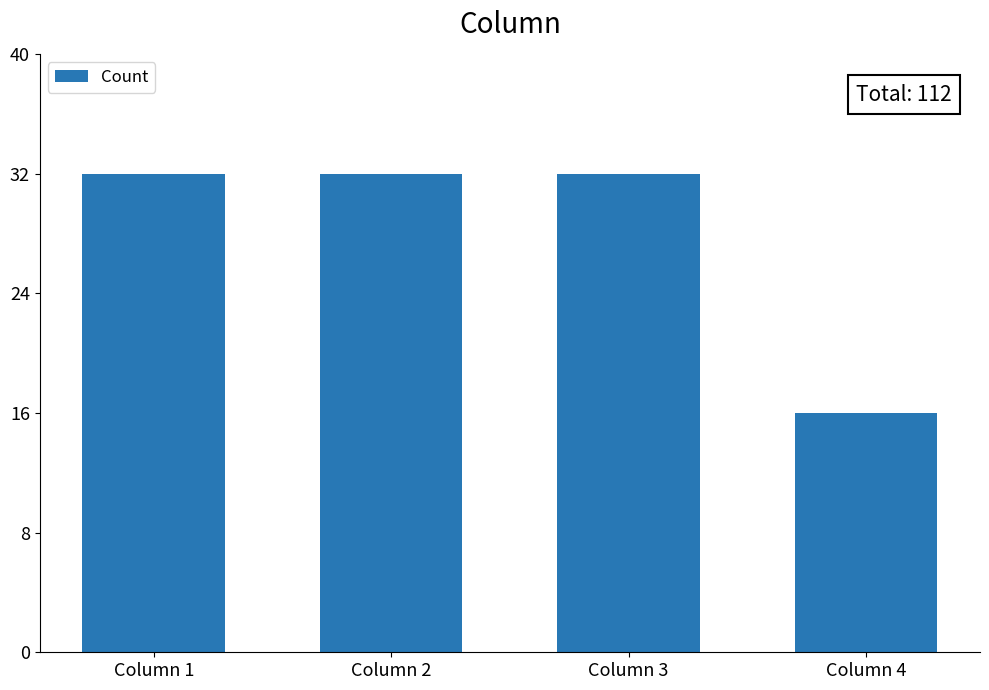

How many bars are there in total?

4